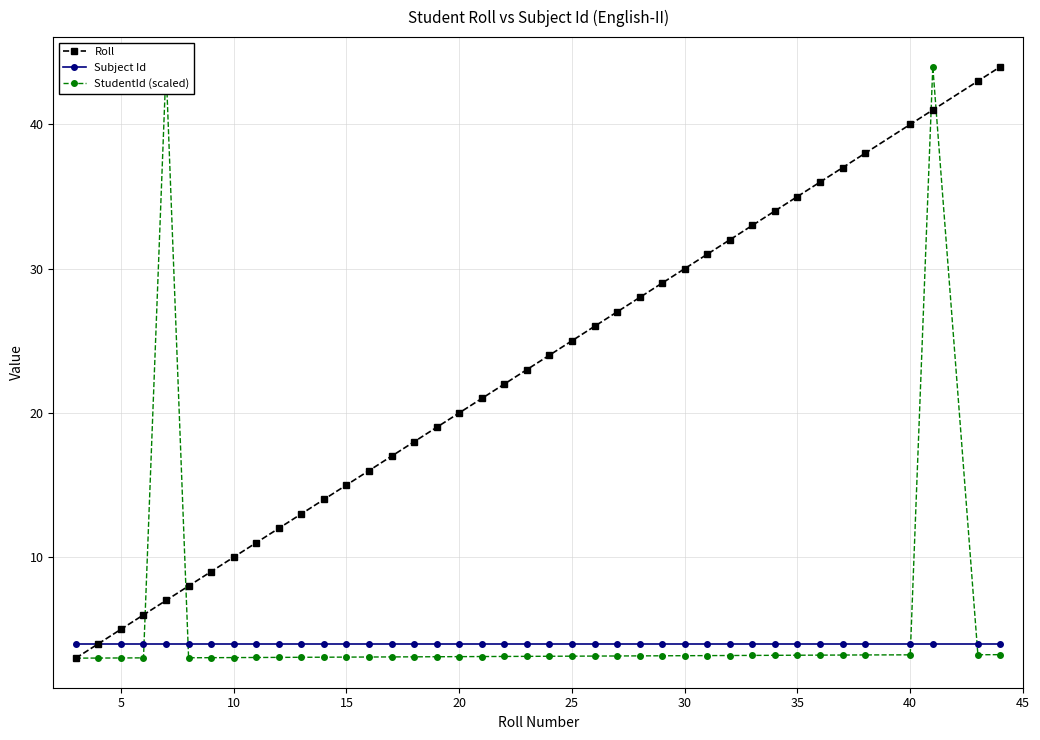

True or false: Roll has more than 1 points higher than both neighbors.

False